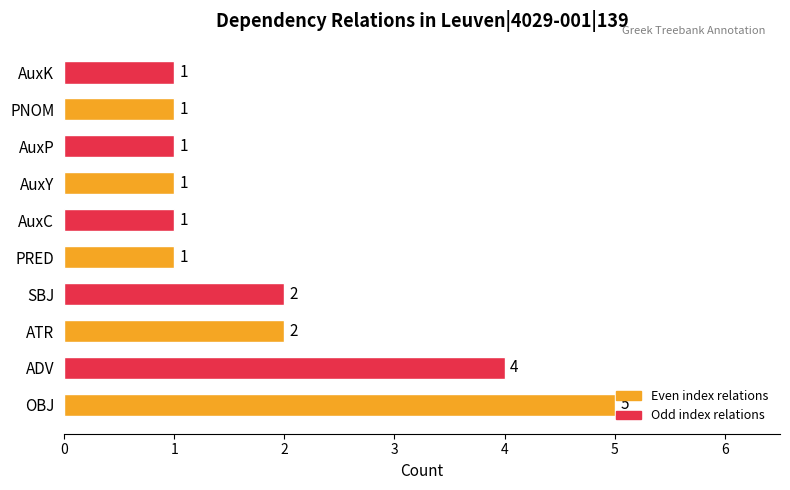

What is the minimum value shown in the chart?

1